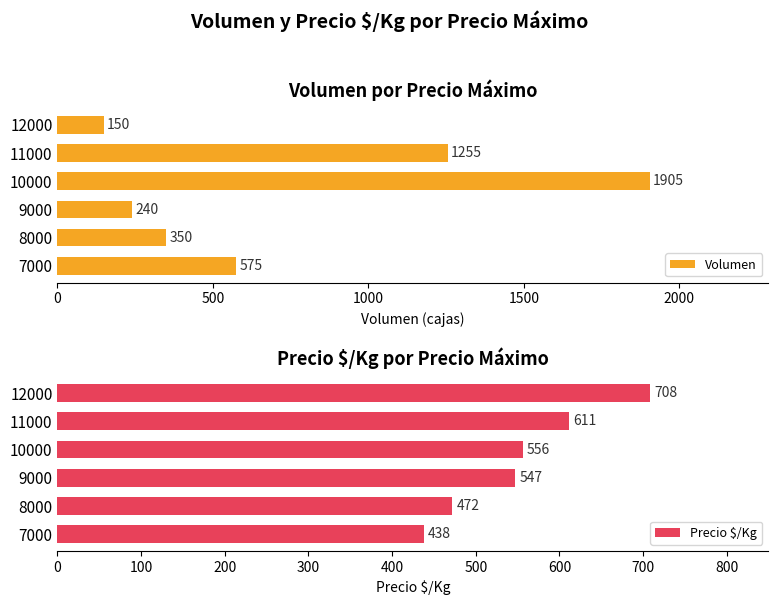

Read the Volumen value at 11000.

1255